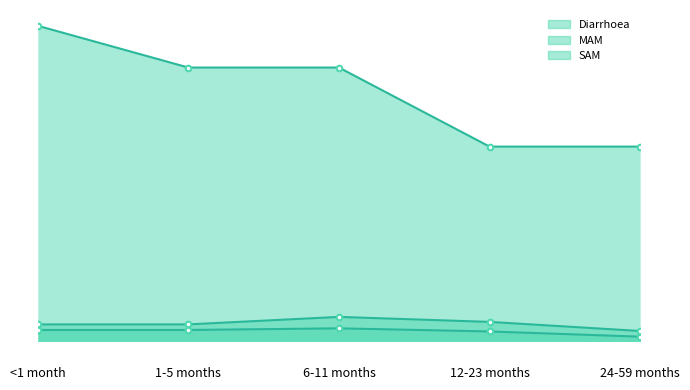

Reading left to right, list all the values displayed in this chart.

Diarrhoea: <1 month=3.8	1-5 months=3.3	6-11 months=3.3	12-23 months=2.3	24-59 months=2.3
MAM: <1 month=0.2	1-5 months=0.2	6-11 months=0.3	12-23 months=0.2	24-59 months=0.1
SAM: <1 month=0.1	1-5 months=0.1	6-11 months=0.2	12-23 months=0.1	24-59 months=0.1